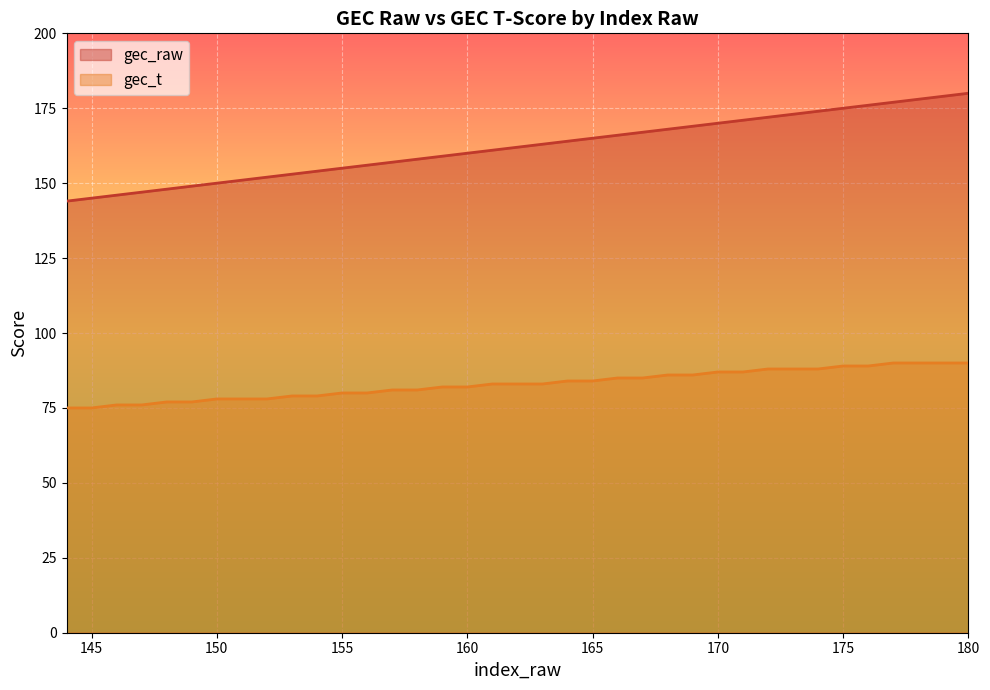

What is the difference between the gec_raw values at 177 and 153?

24